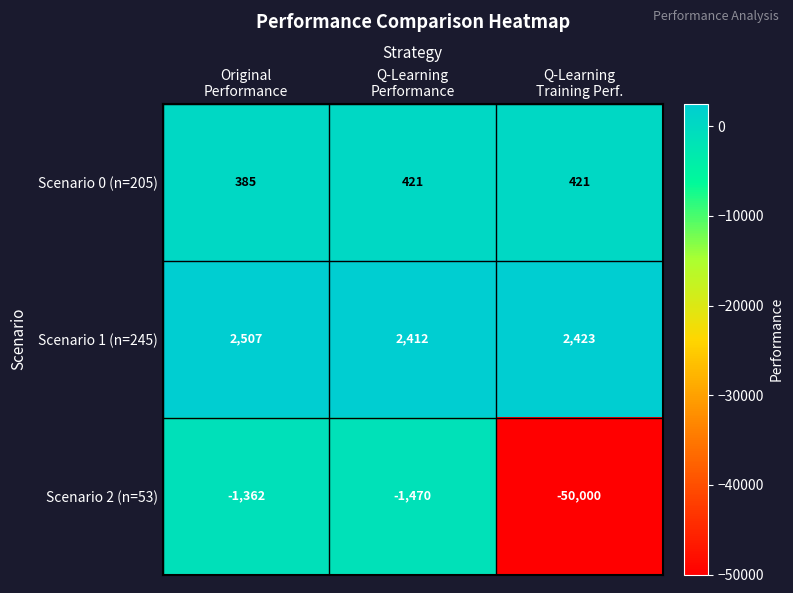

Which series has the largest range (max minus min)?

Scenario 2 (n=53)